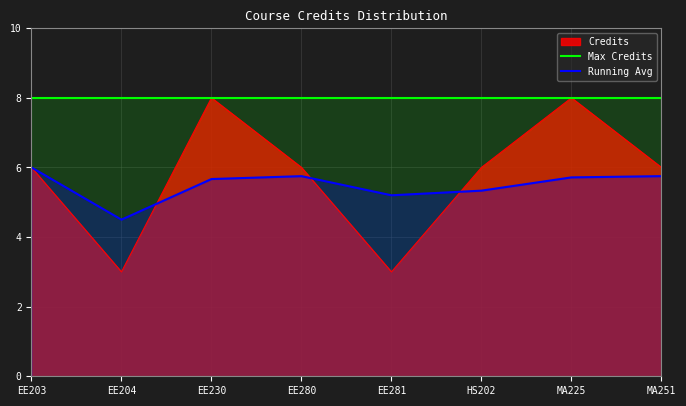

Which series has the largest range (max minus min)?

Credits